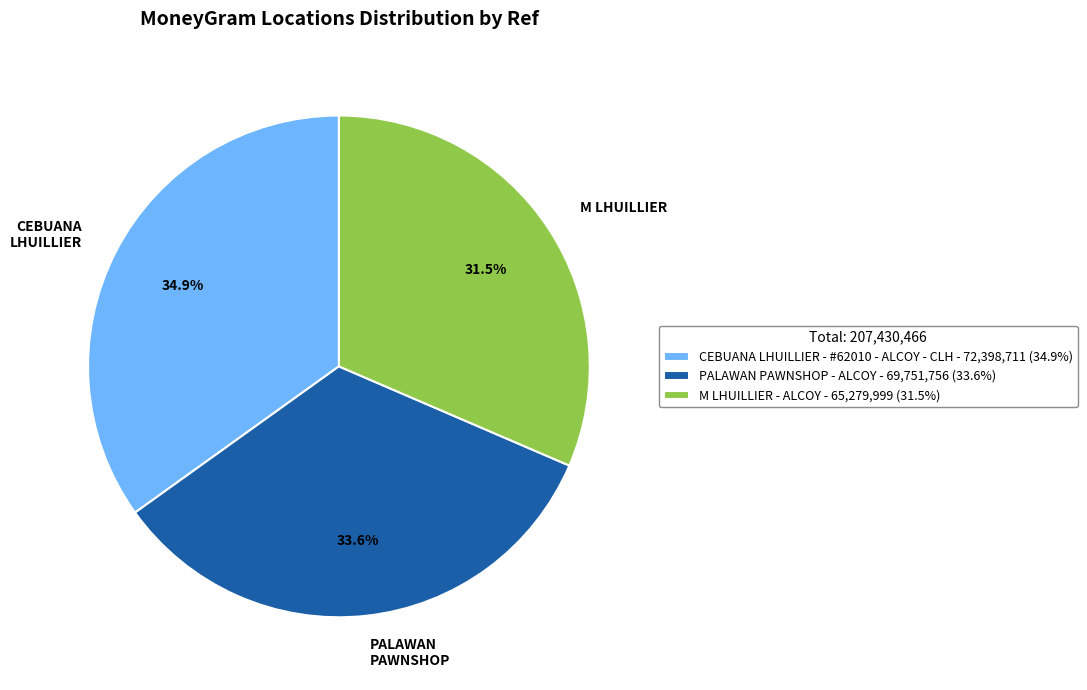

How many slices are in this pie chart?

3